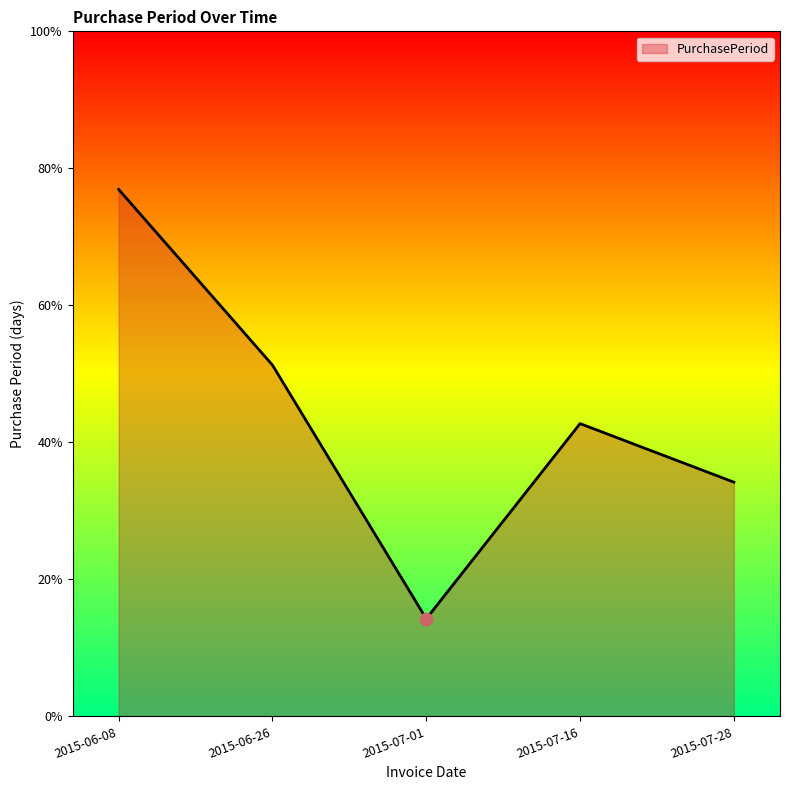

Which has a higher value, 2015-07-16 or 2015-07-01?

2015-07-16